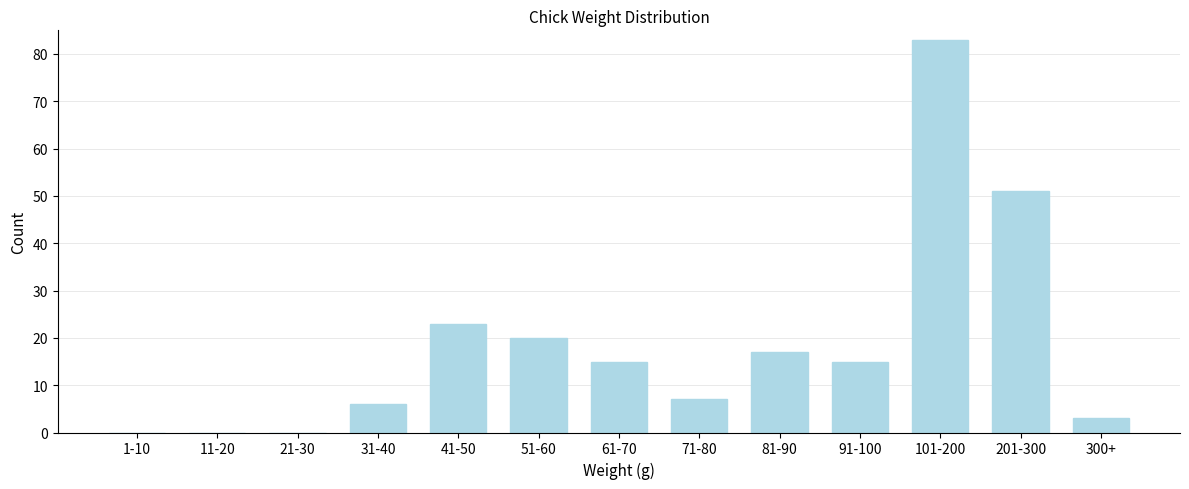

Reading left to right, transcribe all the data shown in this chart.

1-10=0	11-20=0	21-30=0	31-40=6	41-50=23	51-60=20	61-70=15	71-80=7	81-90=17	91-100=15	101-200=83	201-300=51	300+=3